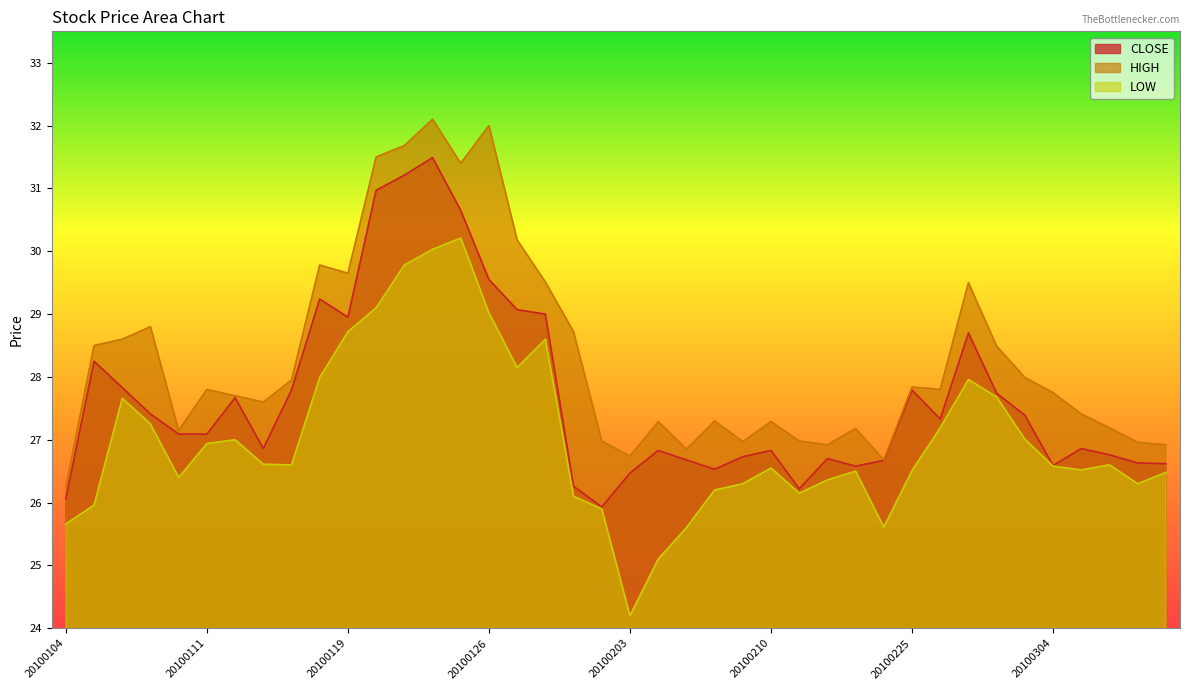

Where is CLOSE nearest to the value 28?

20100106